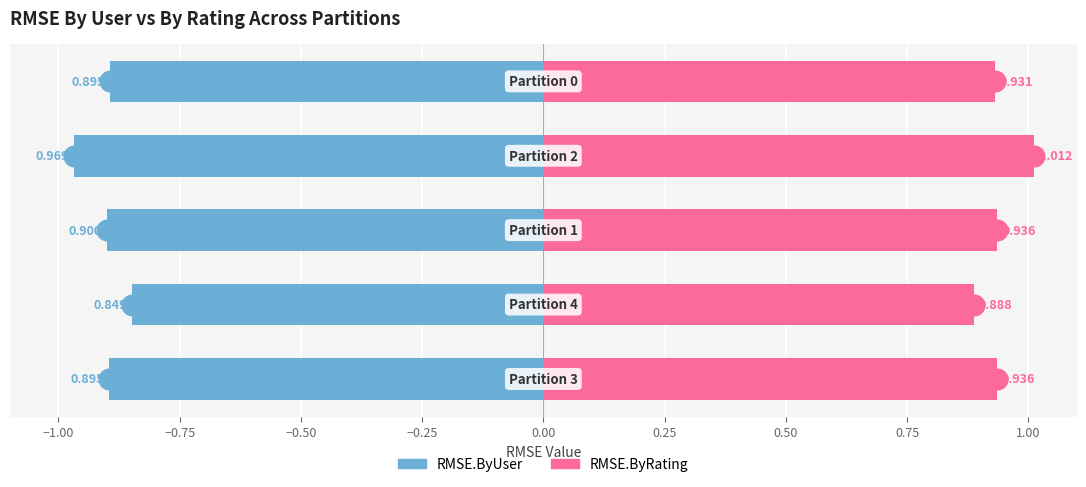

Is the value of RMSE.ByUser at −1.25 greater than the value of RMSE.ByRating at −0.25?

No